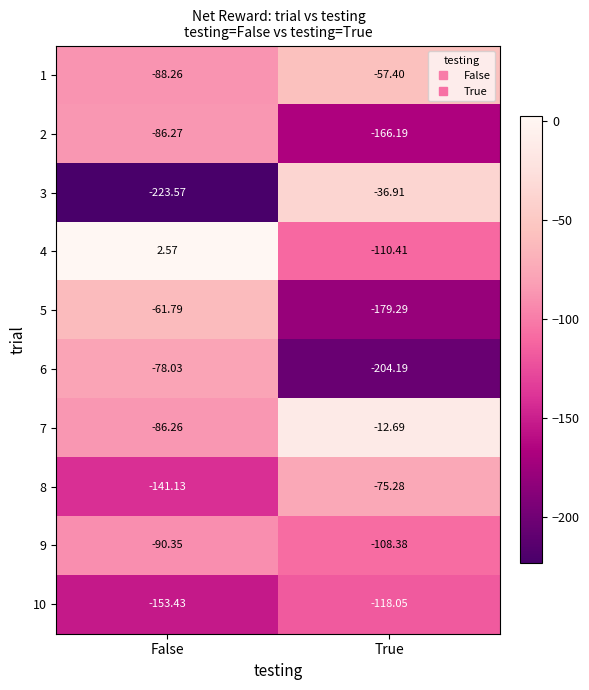

Rank the categories by 1 value from lowest to highest.

False, True